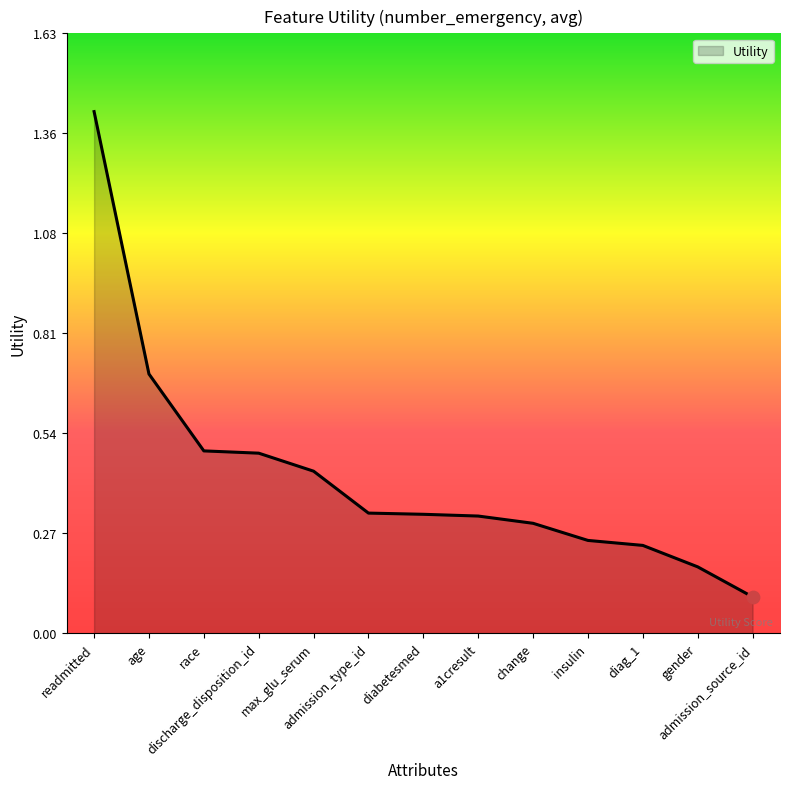

What is the change in value from max_glu_serum to a1cresult?

-0.1